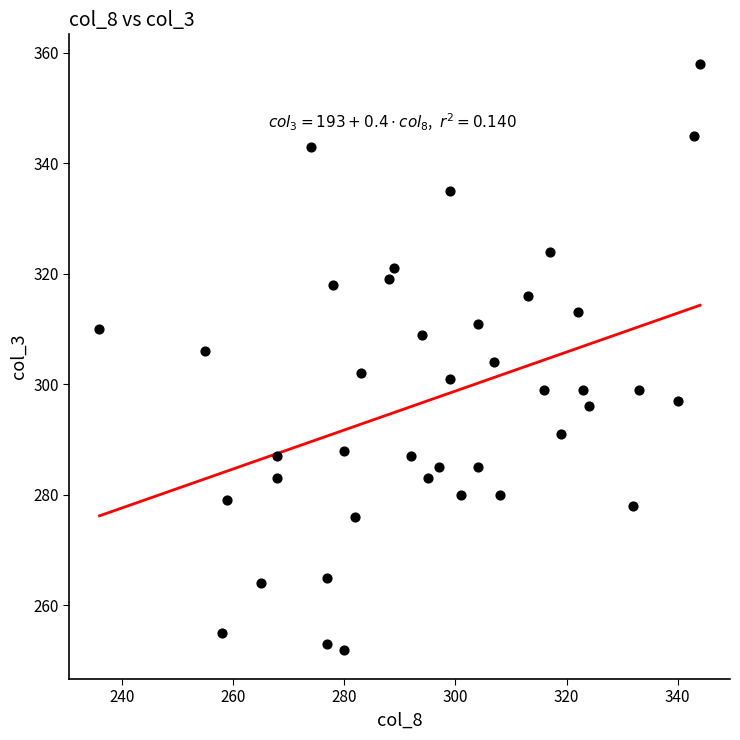

What is the range of X values (max minus min)?

108